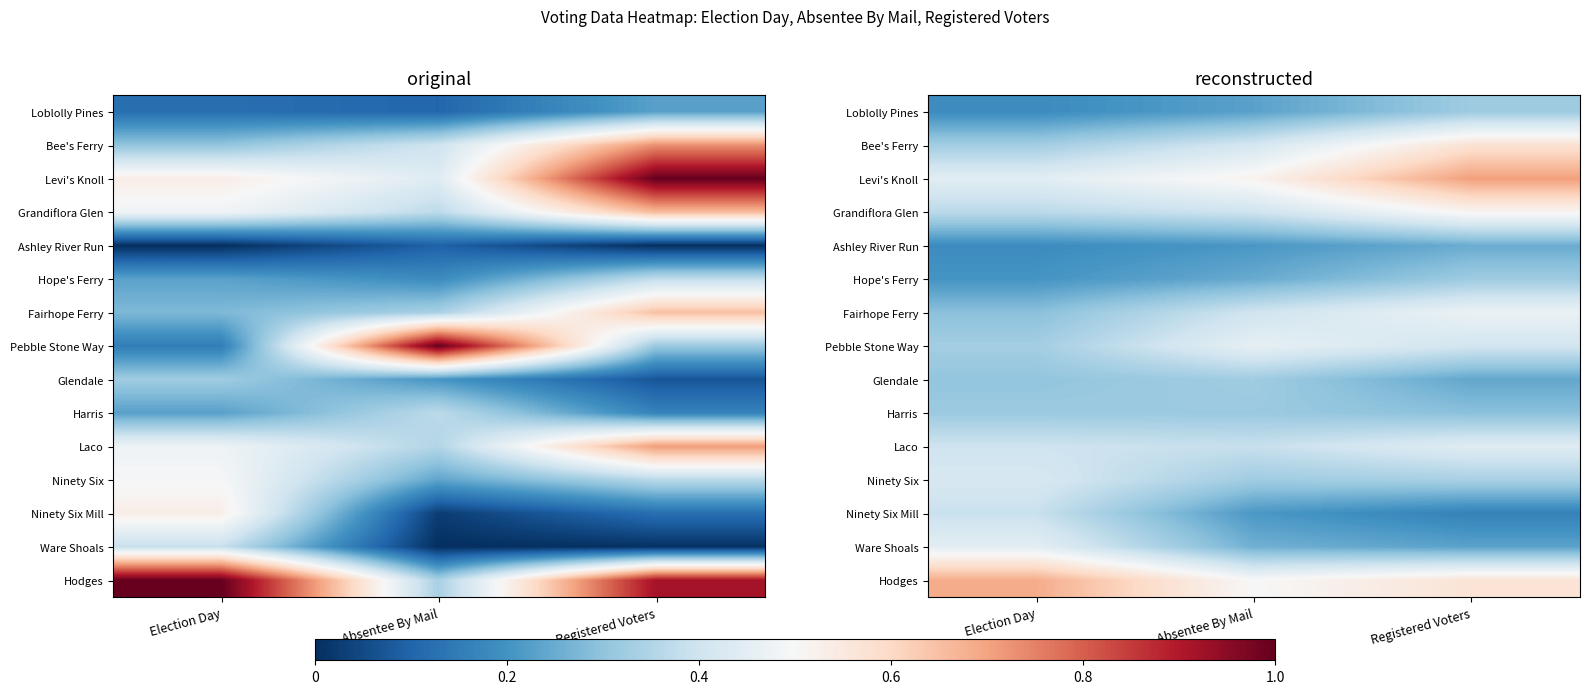

At which label is Hope's Ferry closest to 0?

Election Day